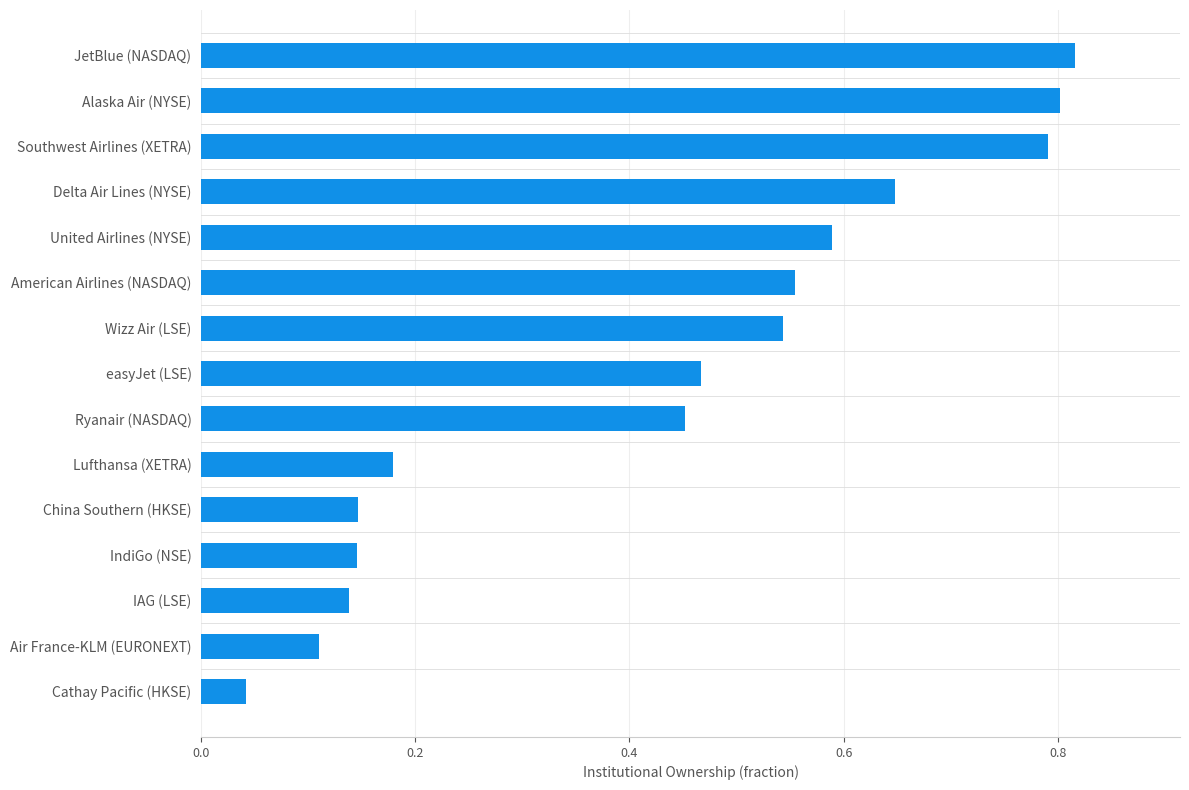

What is the change in value from IAG (LSE) to United Airlines (NYSE)?

+0.5